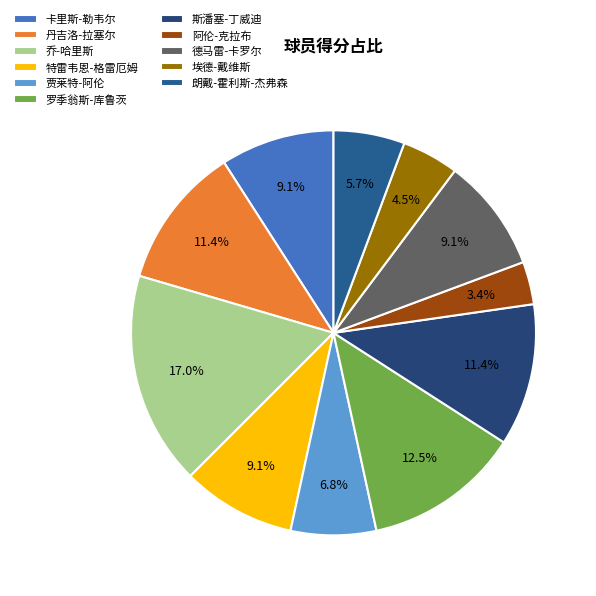

To the nearest percent, what portion does 德马雷-卡罗尔 represent?

9%